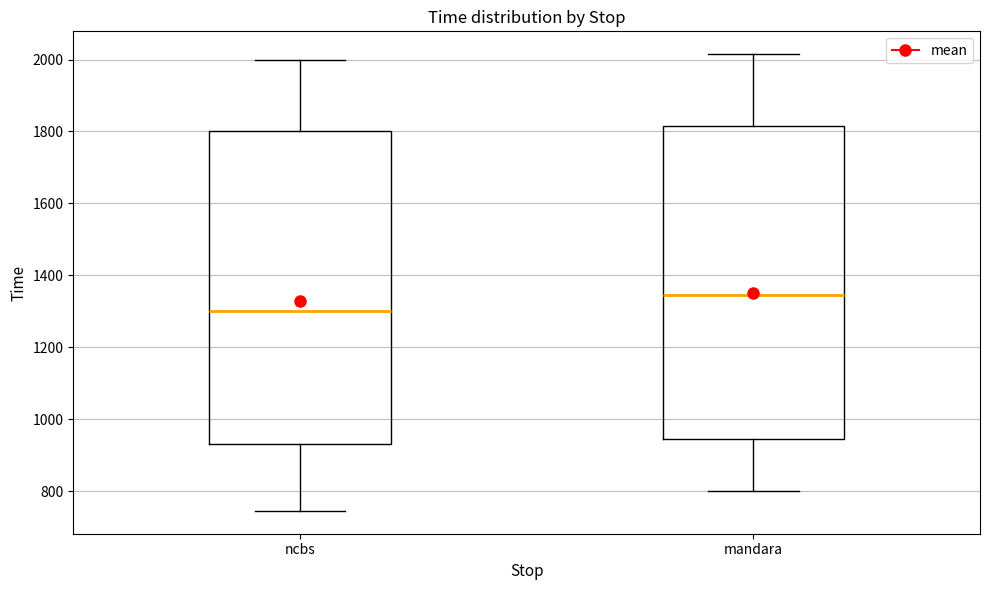

Reading left to right, read every box against the y-axis: the position of its median line, the range the box covers, and the ends of its whiskers. The values are not printed on the chart, so give them approximately, as read against the axis.

ncbs: median 1300, box 940 to 1800, whiskers 740 to 2000
mandara: median 1340, box 940 to 1820, whiskers 800 to 2020